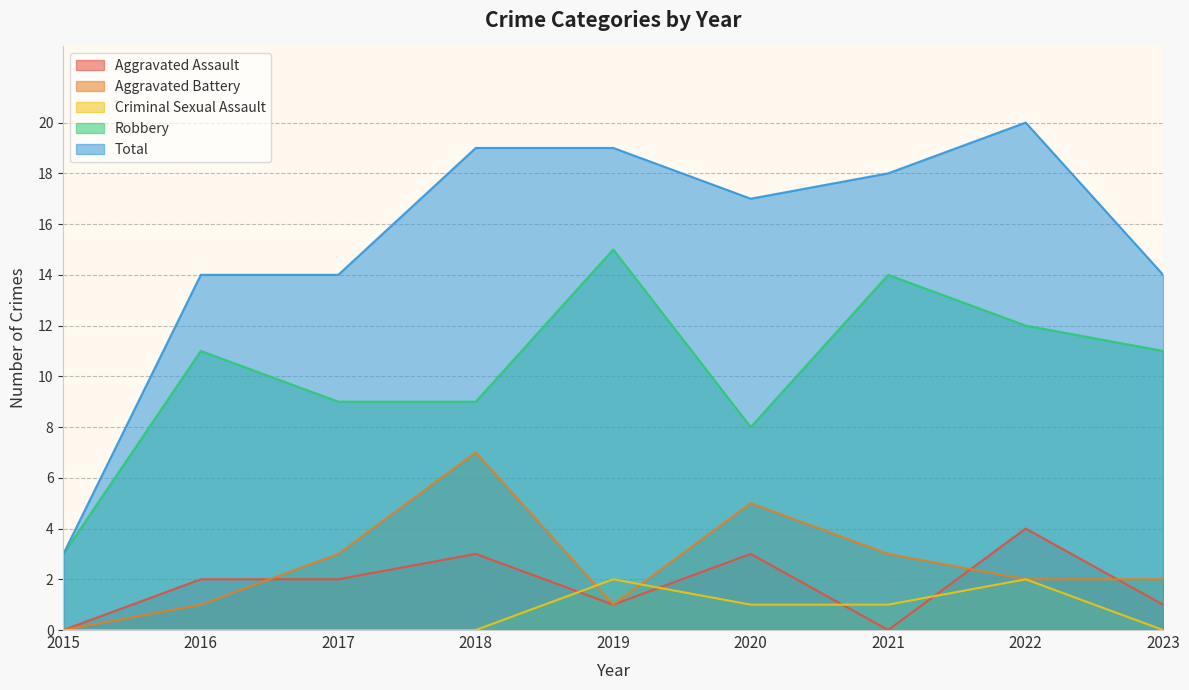

Between 2021 and 2023, which is larger?

2023